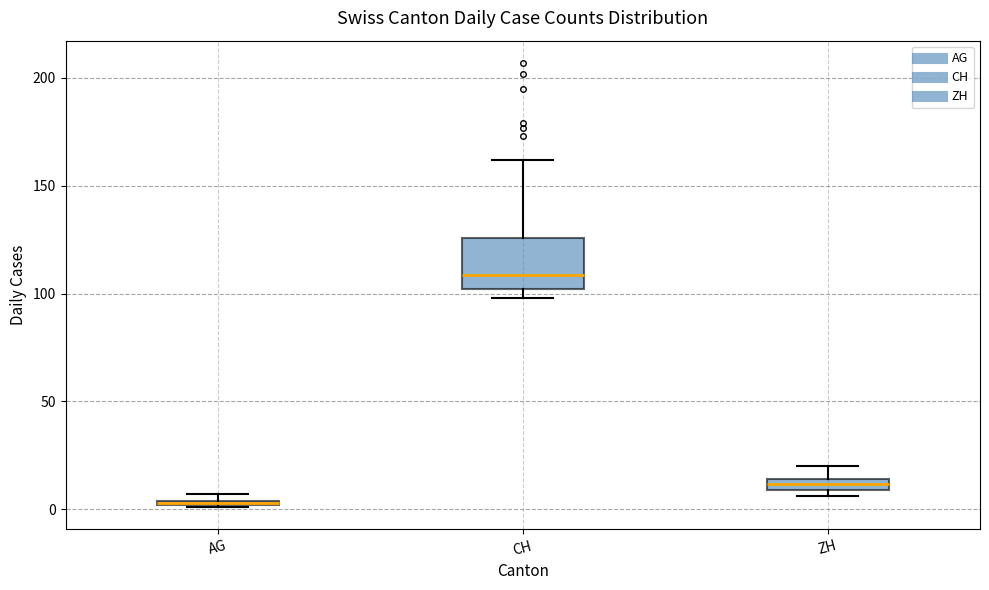

Comparing the boxes themselves (not the whiskers), which one is the tallest?

CH